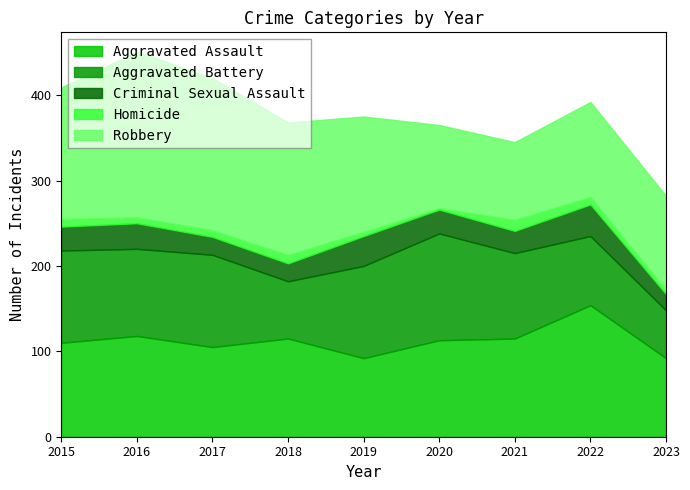

Which has a higher value, 2022 or 2015?

2022